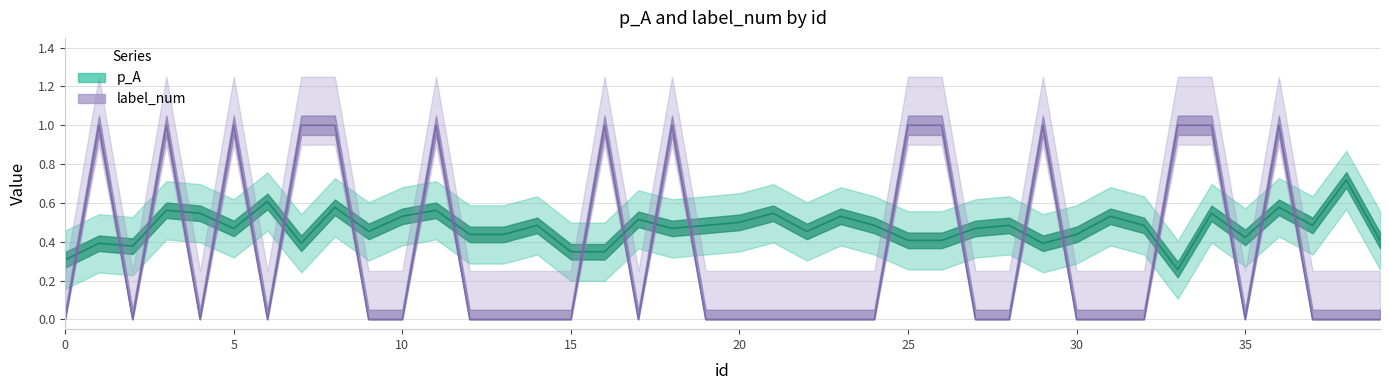

Reading left to right, list all the values displayed in this chart.

p_A: 0.3	0.4	0.4	0.6	0.5	0.5	0.6	0.4	0.6	0.5	0.5	0.6	0.4	0.4	0.5	0.3	0.3	0.5	0.5	0.5	0.5	0.5	0.5	0.5	0.5	0.4	0.4	0.5	0.5	0.4	0.4	0.5	0.5	0.3	0.5	0.4	0.6	0.5	0.7	0.4
label_num: 0.0	1.0	0.0	1.0	0.0	1.0	0.0	1.0	1.0	0.0	0.0	1.0	0.0	0.0	0.0	0.0	1.0	0.0	1.0	0.0	0.0	0.0	0.0	0.0	0.0	1.0	1.0	0.0	0.0	1.0	0.0	0.0	0.0	1.0	1.0	0.0	1.0	0.0	0.0	0.0